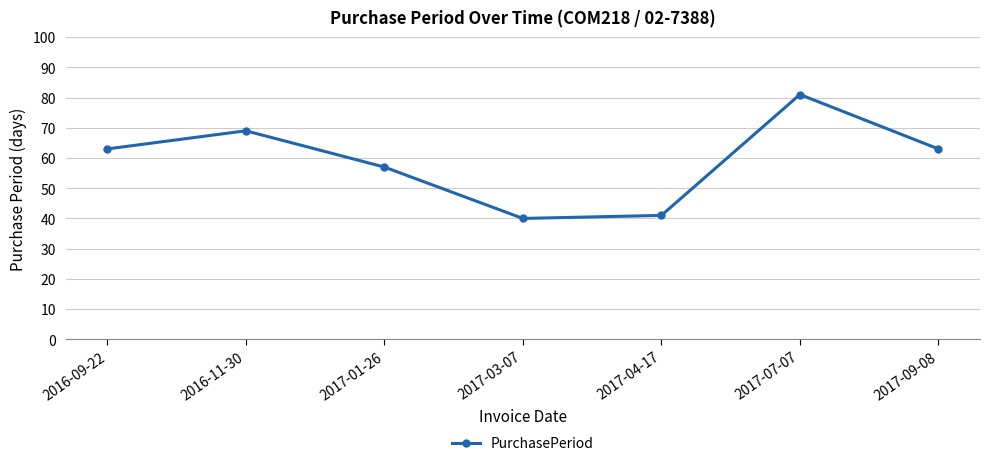

How many lines are shown in the chart?

1